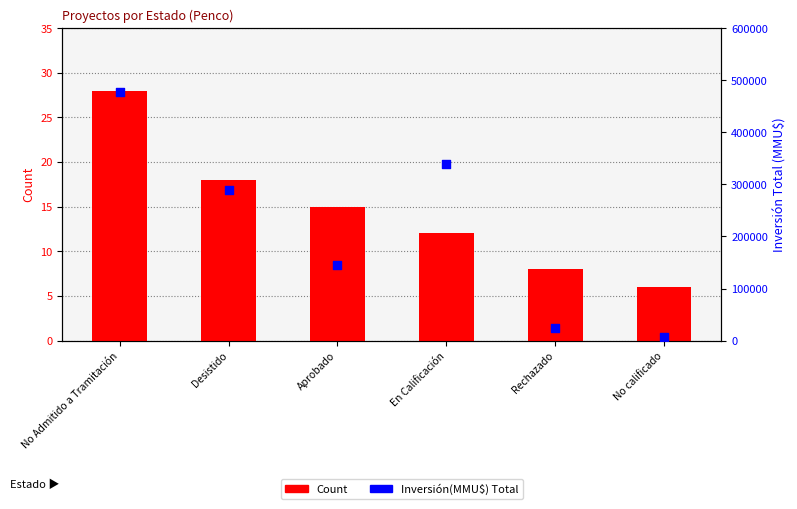

Which series has the largest Y range (max minus min)?

Inversión(MMU$) Total